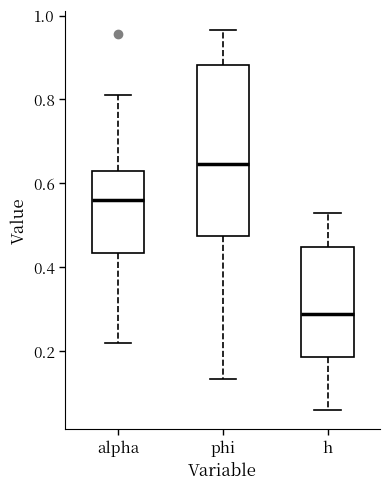

Which box has the lowest median line?

h